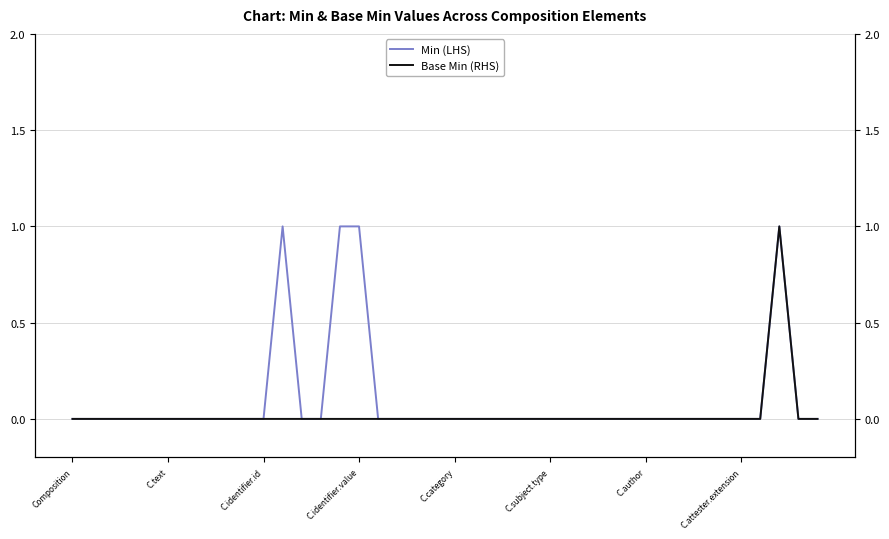

Count the number of categories in the chart.

40